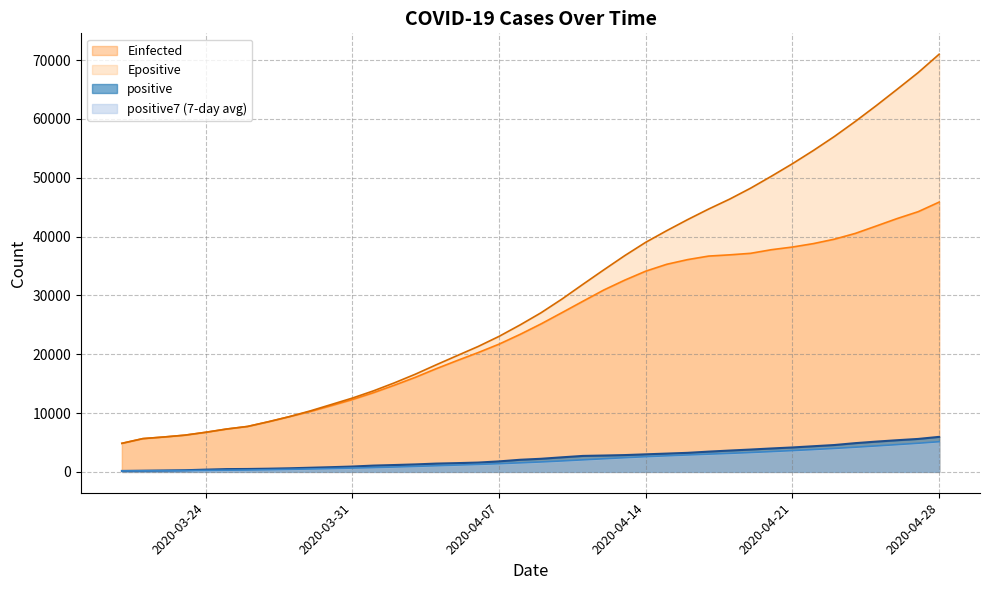

How many lines are shown in the chart?

4